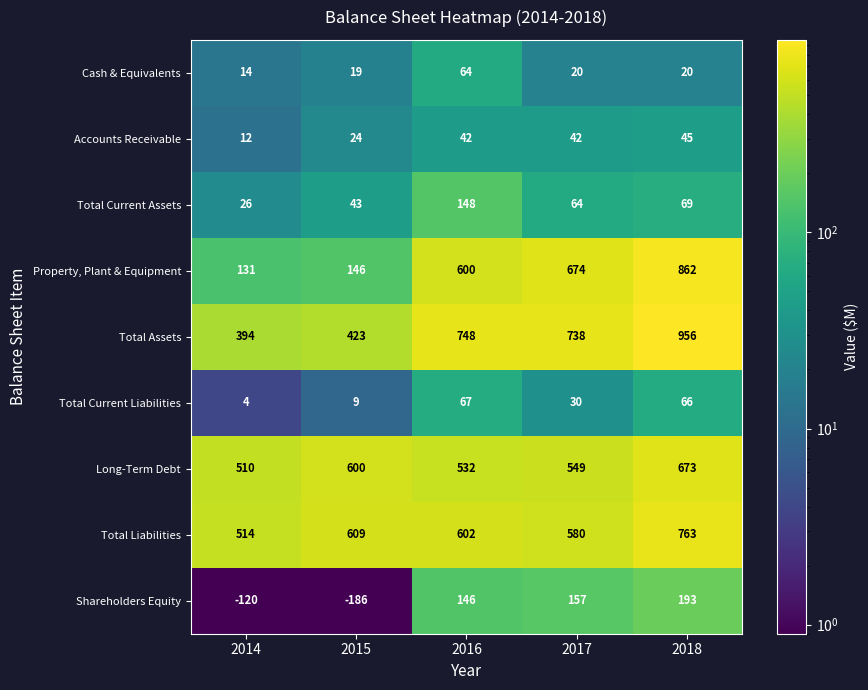

What is the total value across all series at 2015?

1687